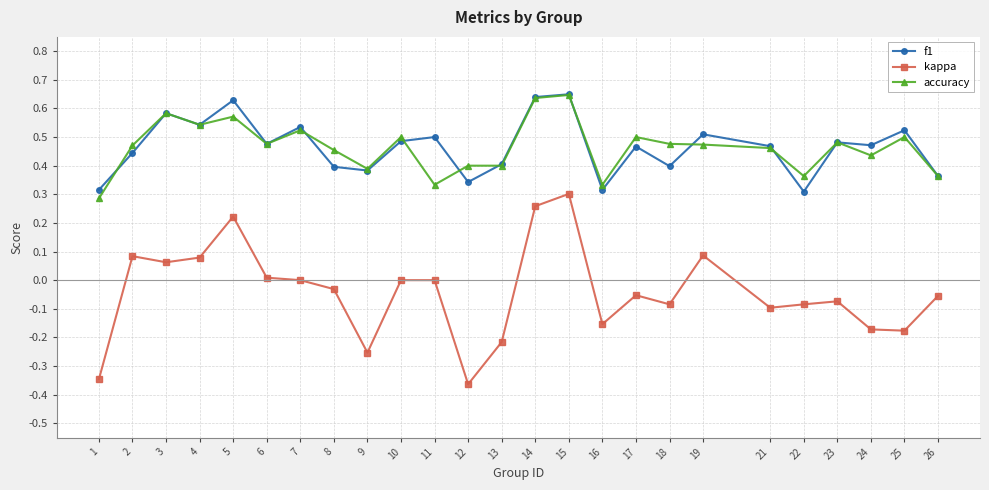

Which series changed the most between 19 and 21?

kappa